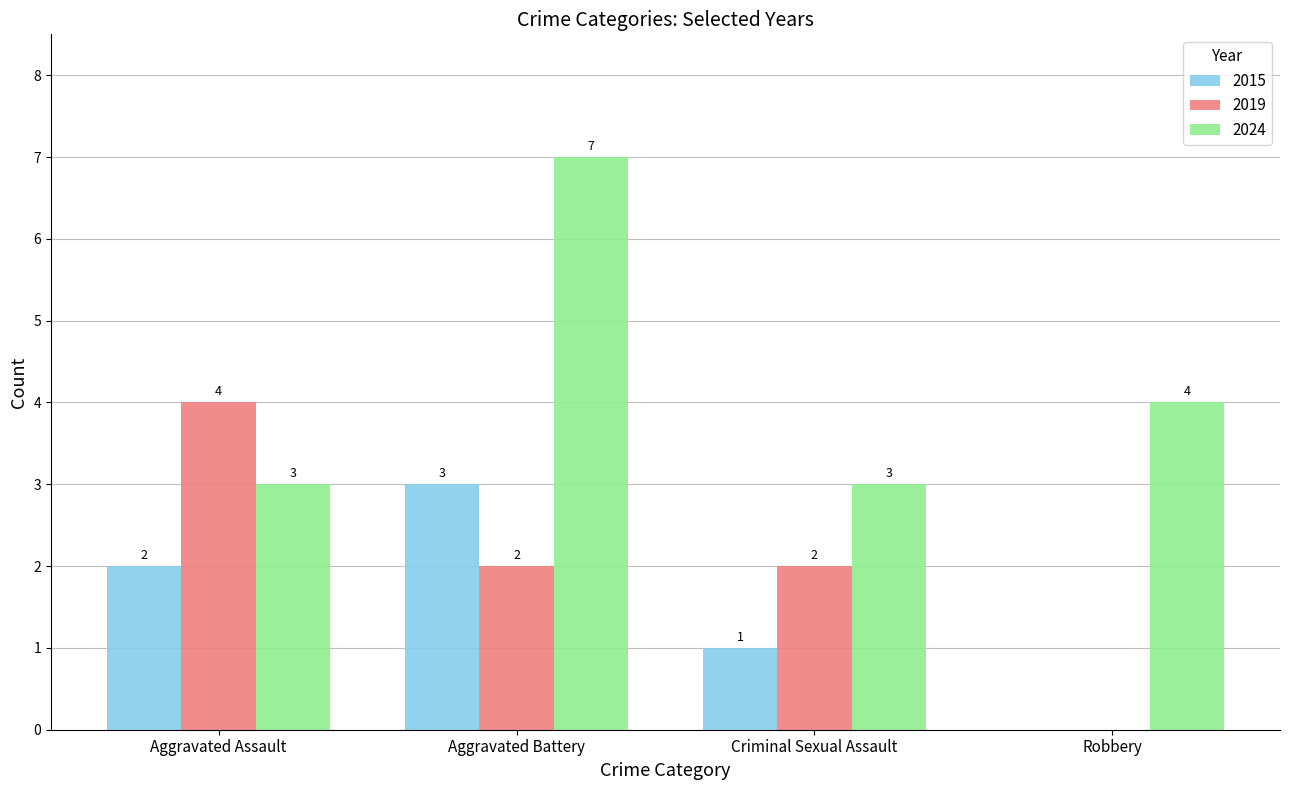

What is the sum of the 2024 values at Criminal Sexual Assault and Aggravated Assault?

6